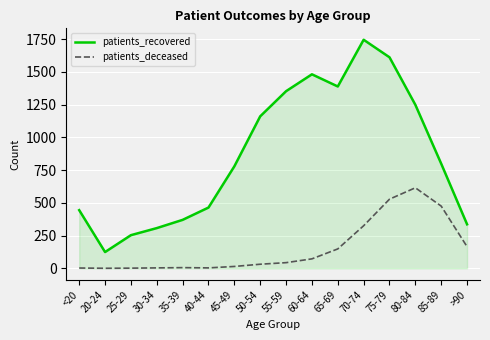

How many values in the patients_deceased series are below 43?

8